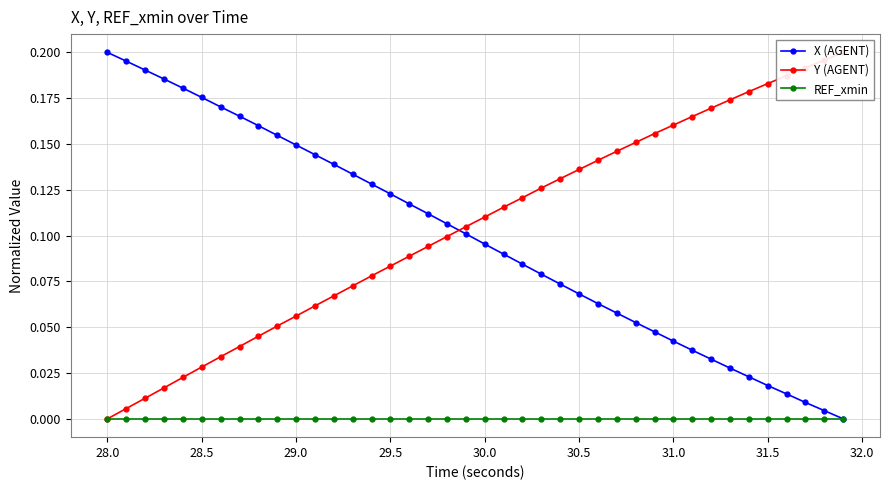

The value of REF_xmin at 30.5 is 0.0. True or false?

True